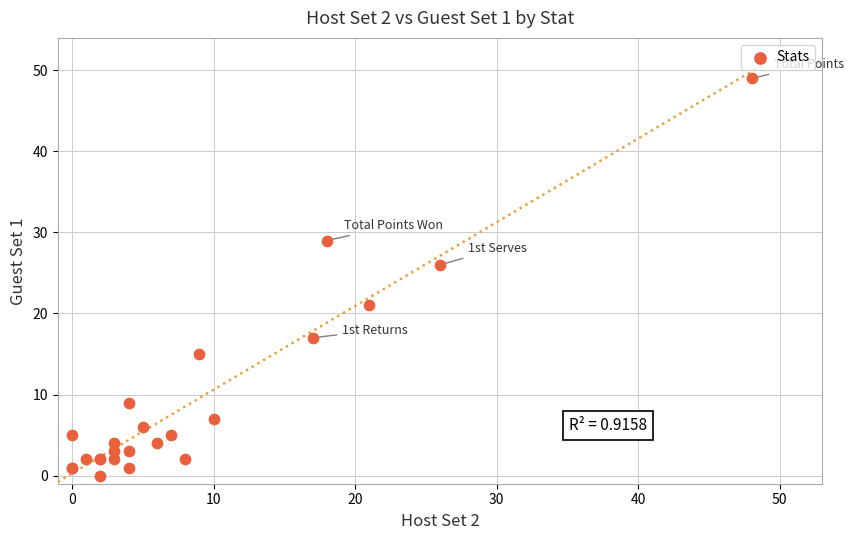

What Y value in the scatter plot is closest to 24?

26